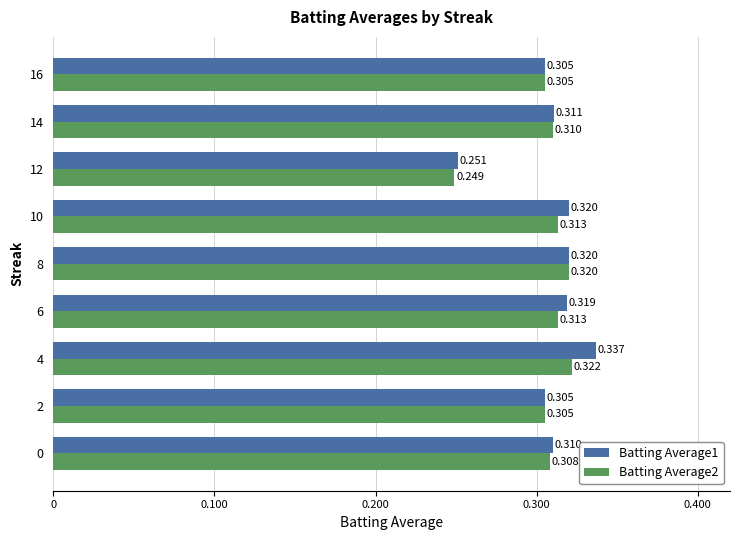

How many series are shown in this chart?

2